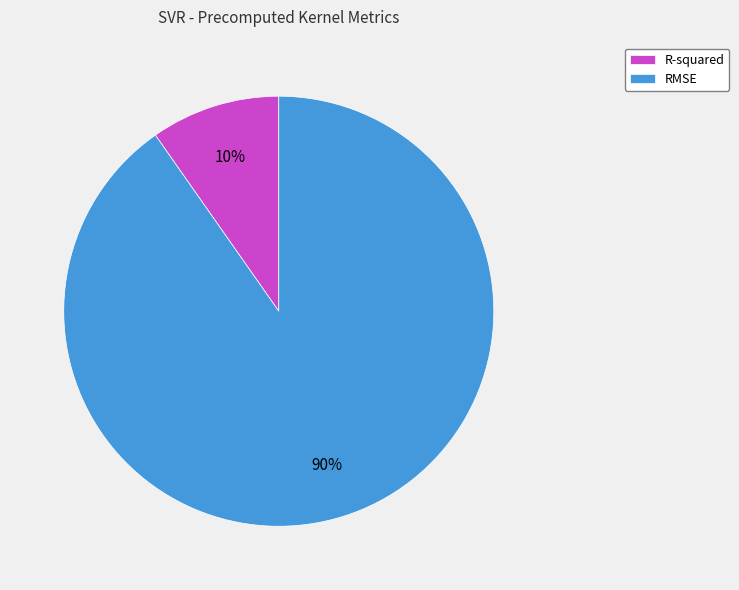

Approximately how many times larger is the value at R-squared compared to RMSE?

0.1